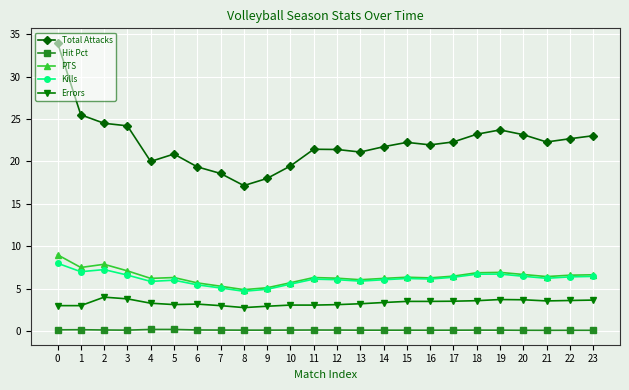

What is the average value of the PTS series?

6.4